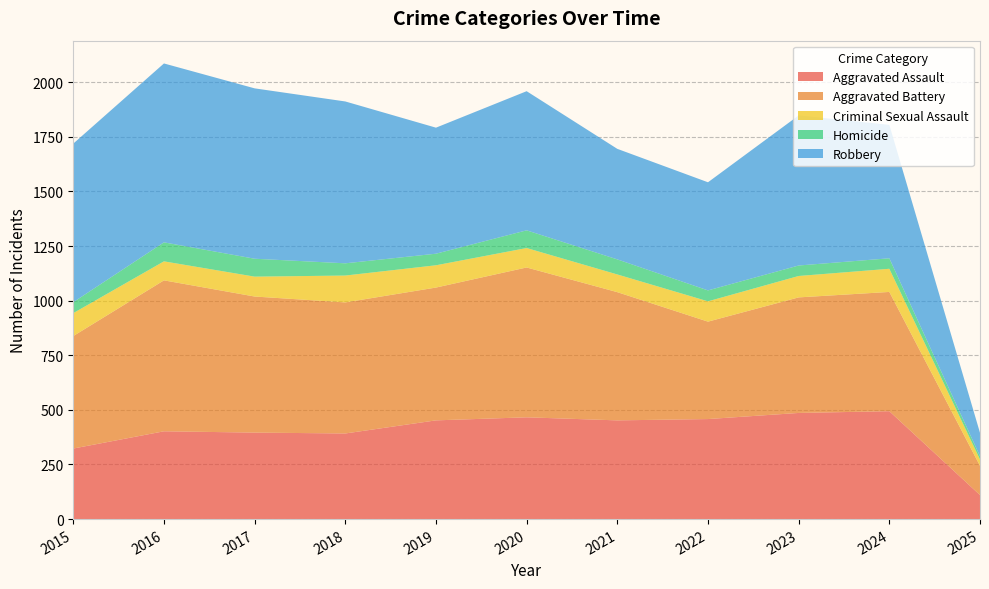

Reading left to right, extract all data points from this chart.

Aggravated Assault: 2015=323	2016=402	2017=396	2018=392	2019=452	2020=466	2021=452	2022=458	2023=486	2024=494	2025=110
Aggravated Battery: 2015=515	2016=691	2017=623	2018=600	2019=608	2020=686	2021=587	2022=446	2023=529	2024=546	2025=134
Criminal Sexual Assault: 2015=105	2016=87	2017=91	2018=123	2019=102	2020=89	2021=81	2022=93	2023=98	2024=106	2025=29
Homicide: 2015=50	2016=87	2017=82	2018=56	2019=53	2020=81	2021=69	2022=50	2023=48	2024=48	2025=15
Robbery: 2015=726	2016=819	2017=780	2018=741	2019=577	2020=637	2021=506	2022=495	2023=687	2024=611	2025=107